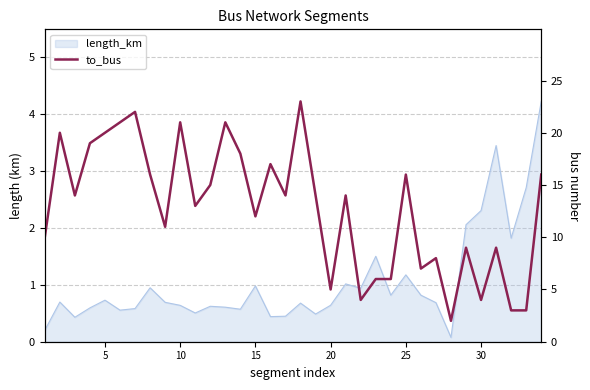

Reading right to left, transcribe all the data shown in this chart.

16	3	3	9	4	9	2	8	7	16	6	6	4	14	5	14	23	14	17	12	18	21	15	13	21	11	16	22	21	20	19	14	20	10